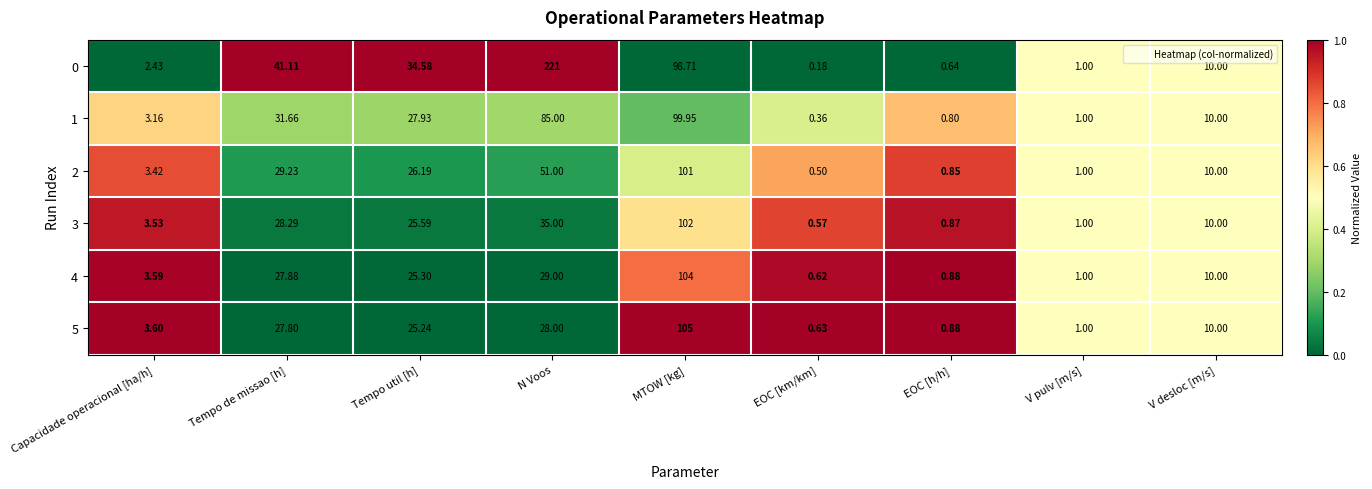

Which category has the lowest value in the 0 series?

EOC [km/km]